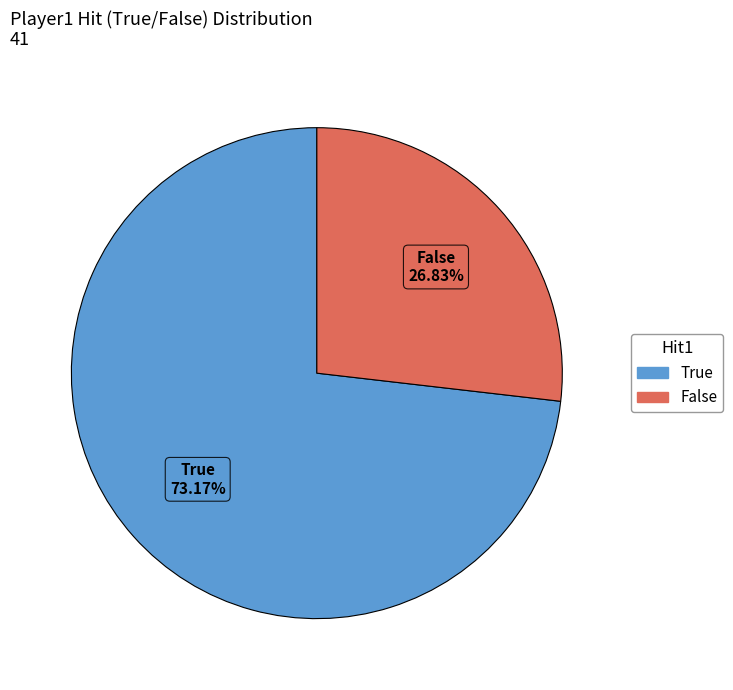

Does any single category account for the majority?

Yes